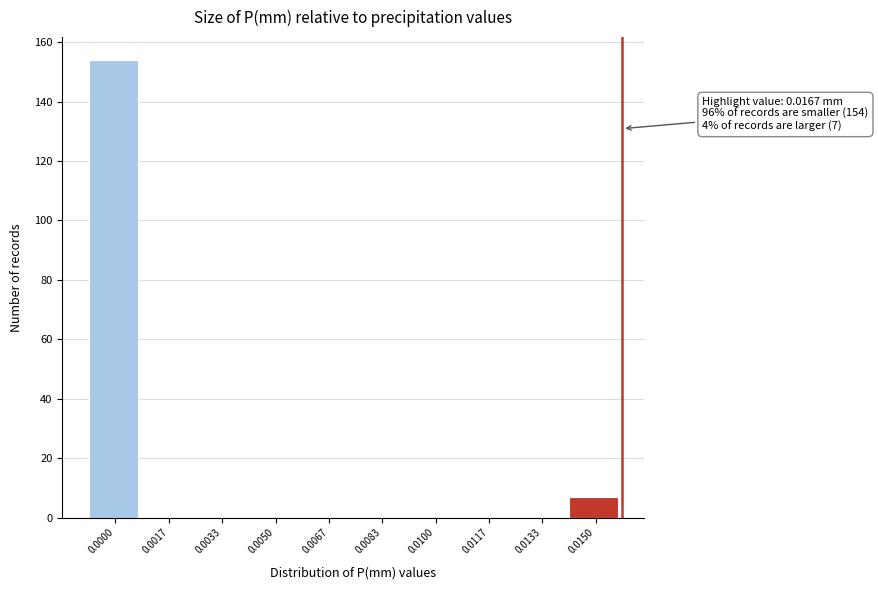

Reading right to left, extract all data points from this chart.

0.0150=7	0.0133=0	0.0117=0	0.0100=0	0.0083=0	0.0067=0	0.0050=0	0.0033=0	0.0017=0	0.0000=154